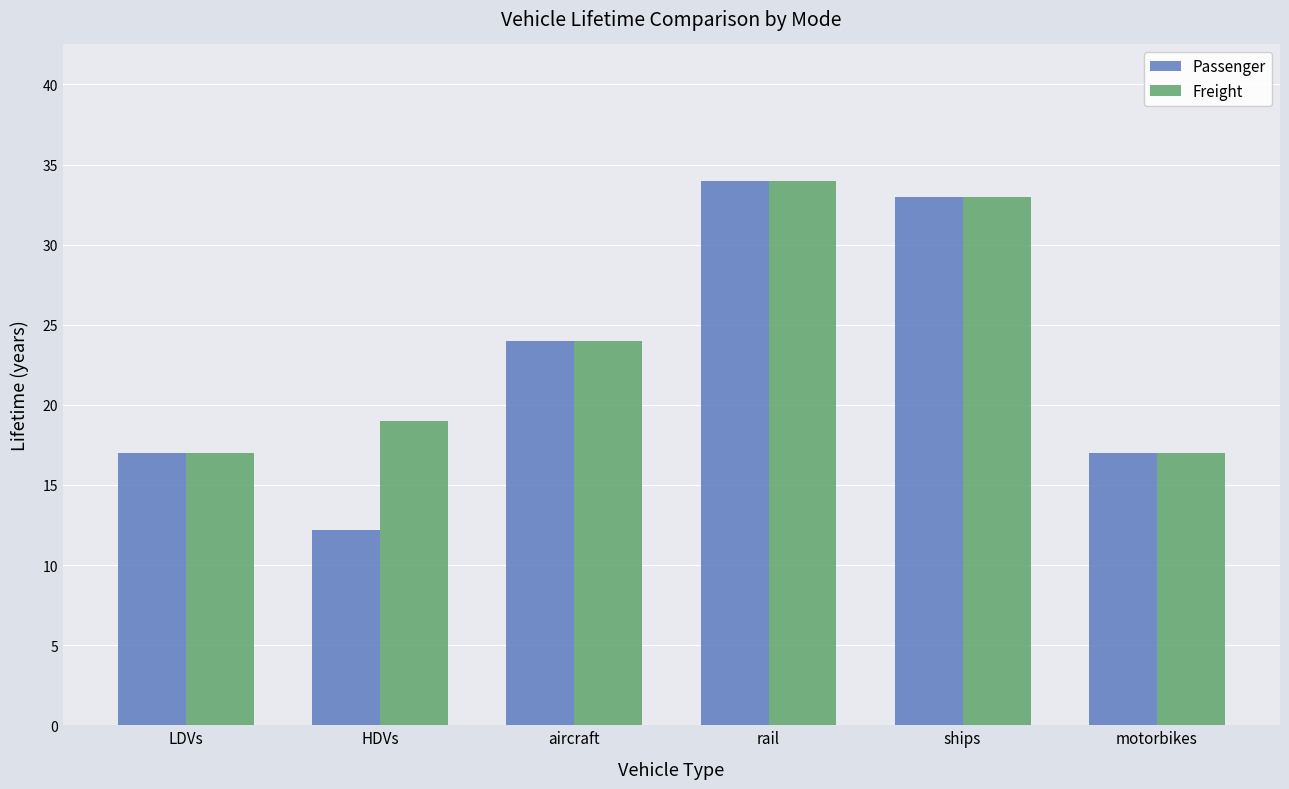

Is it true that Freight equals 33.7 at HDVs?

False